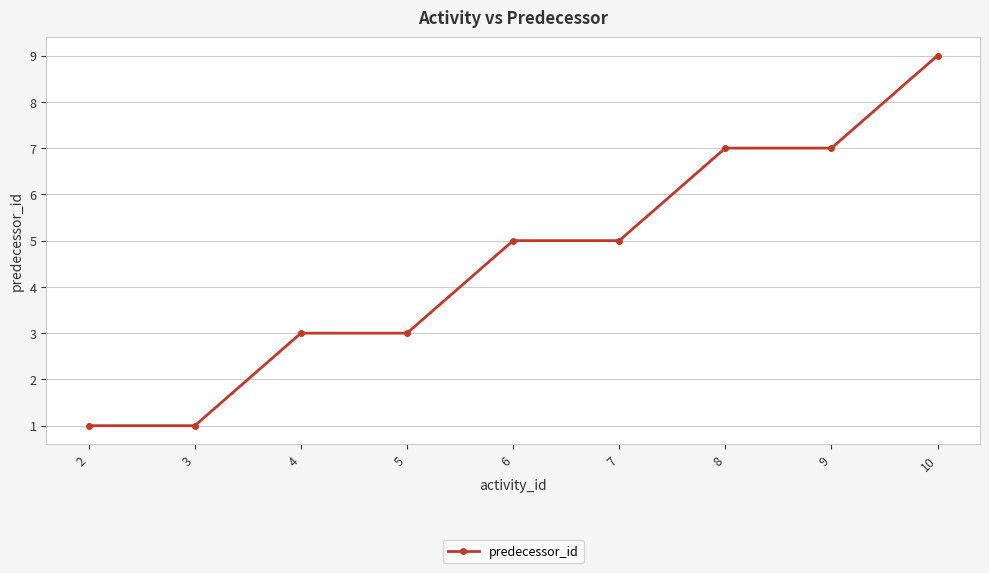

Is it true that the value at 4 is 3?

True